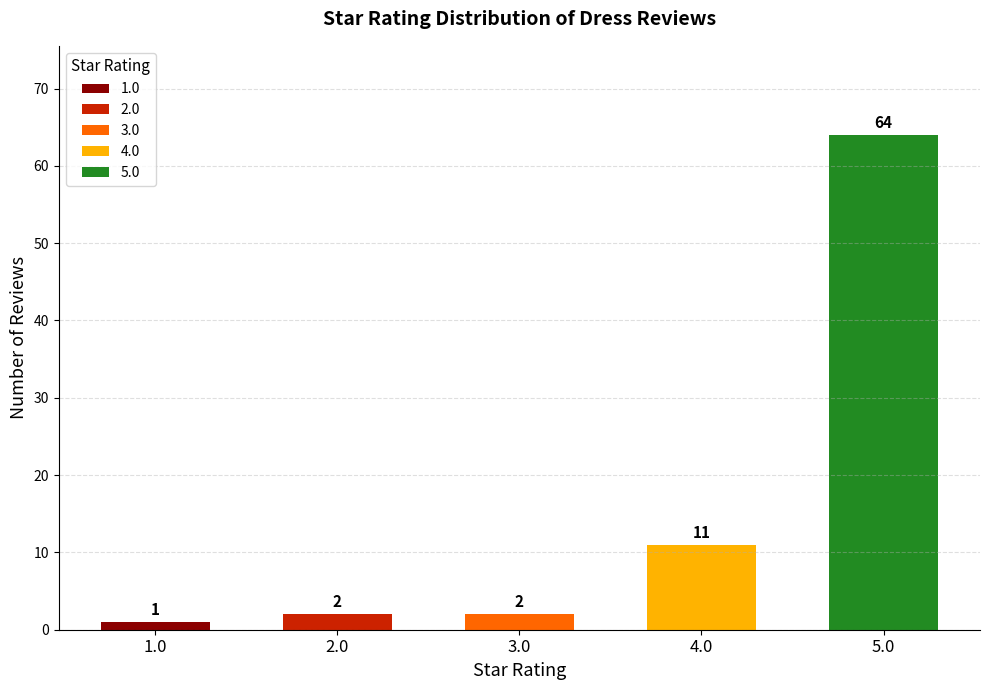

Rank the categories by value from lowest to highest.

1.0, 2.0, 3.0, 4.0, 5.0